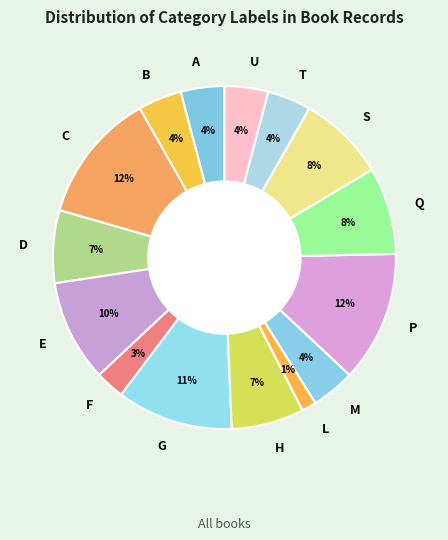

To the nearest percent, what portion does M represent?

4%